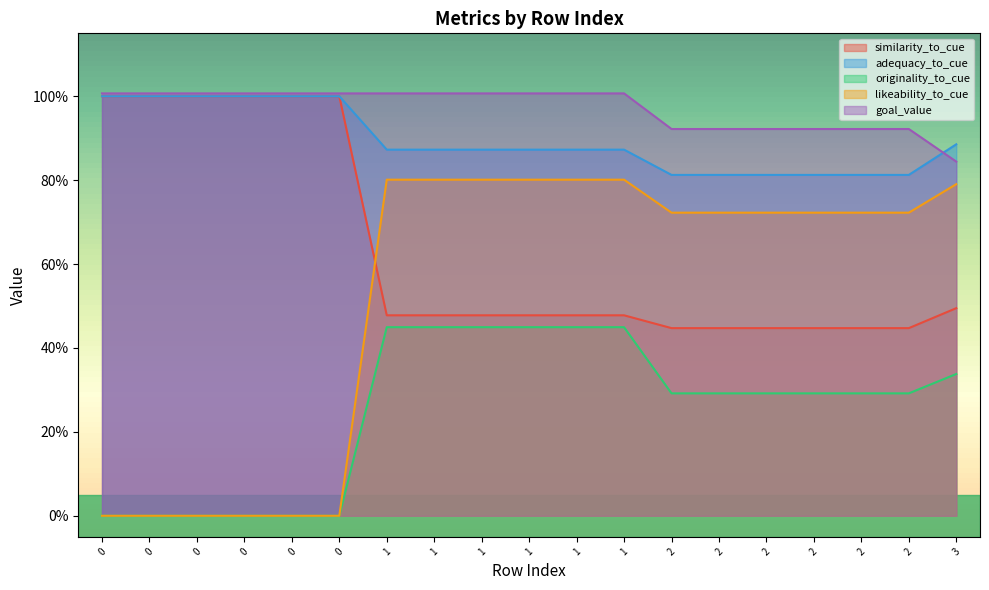

Is it true that similarity_to_cue equals 1.7 at 0?

False